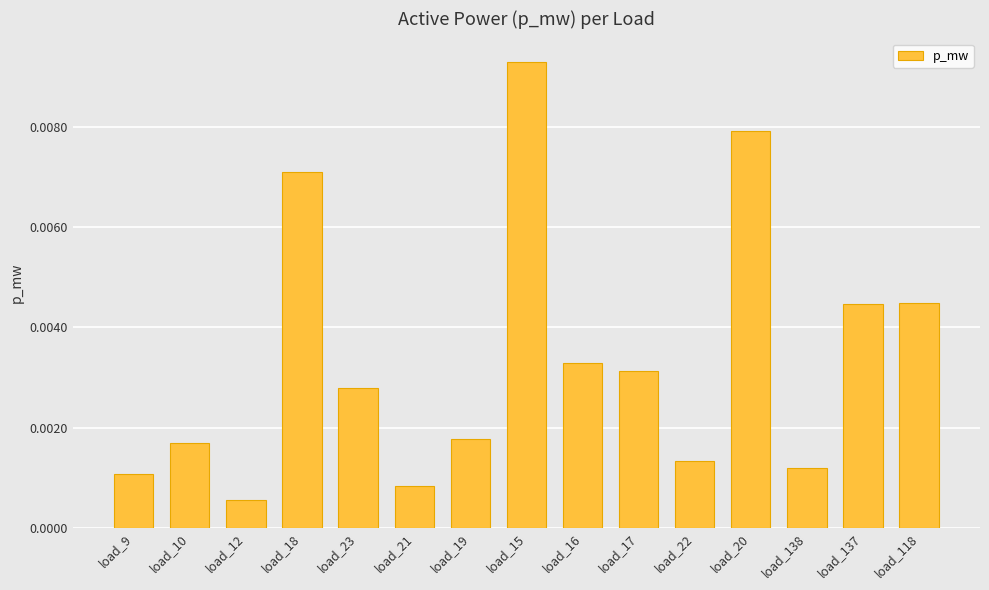

Which label corresponds to the largest value in the chart?

load_15